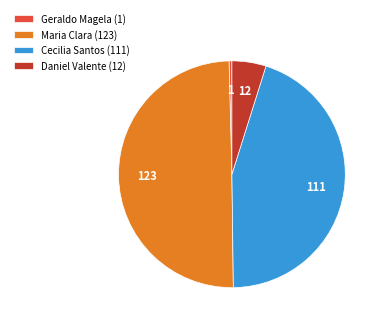

Which slice is the smallest?

Geraldo Magela